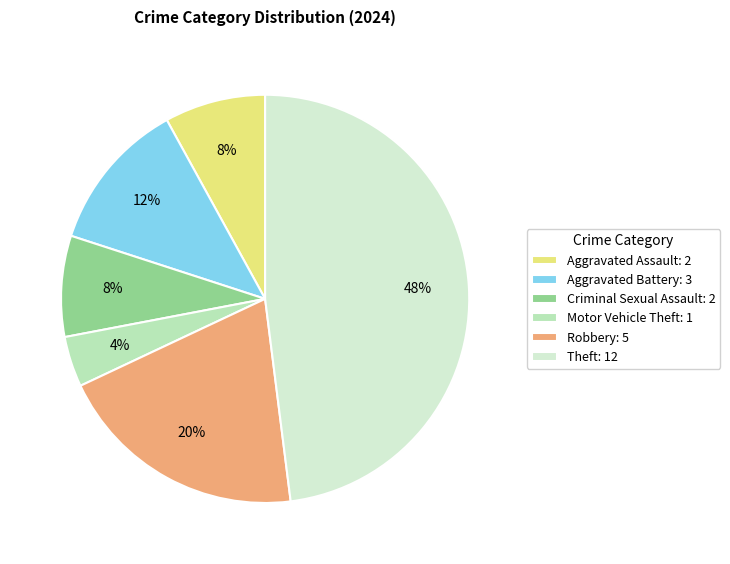

True or false: Aggravated Battery accounts for 1% of the total.

False